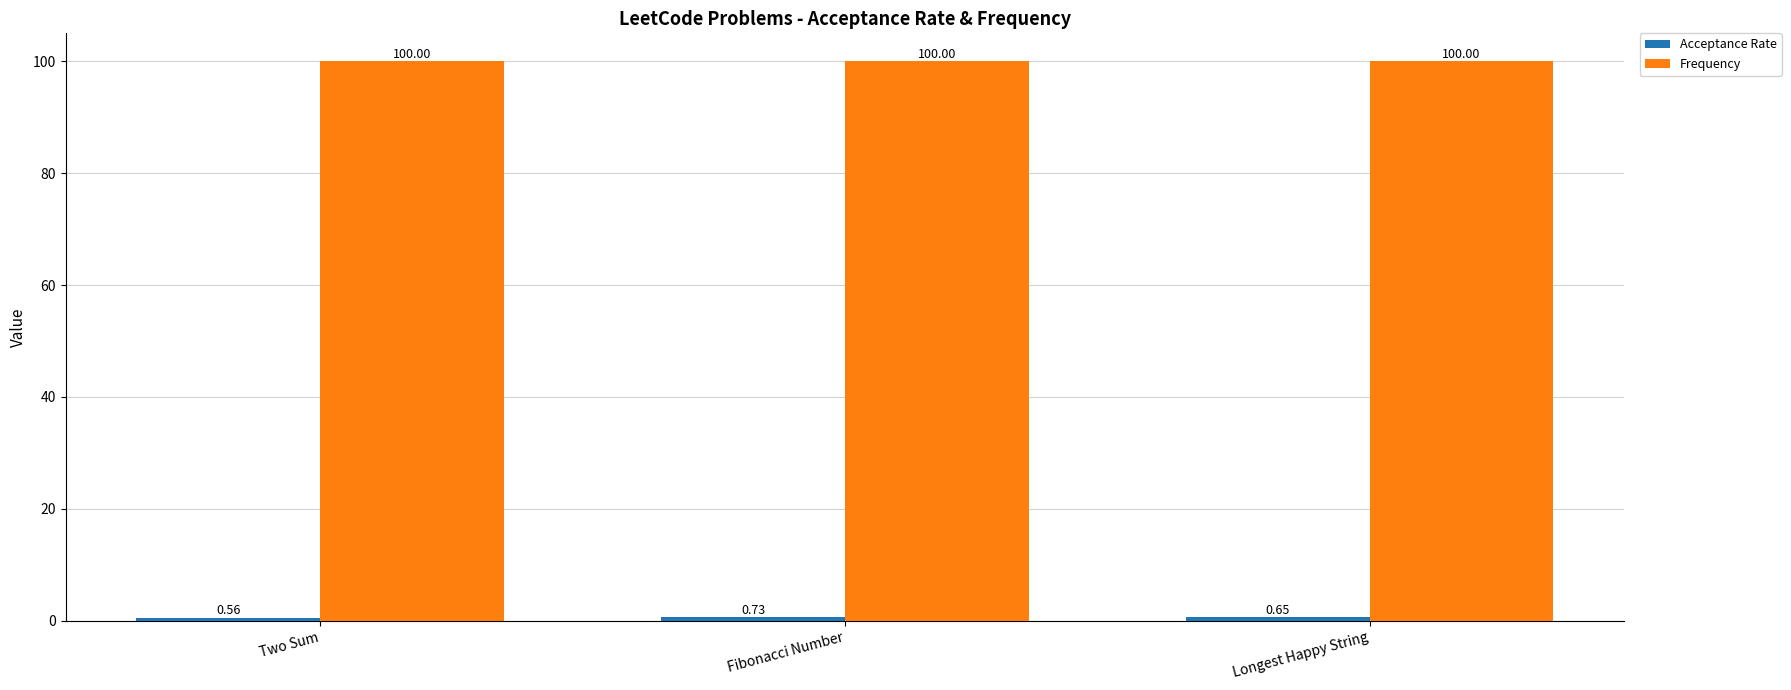

Are the bars grouped side by side (vs. stacked)?

Yes